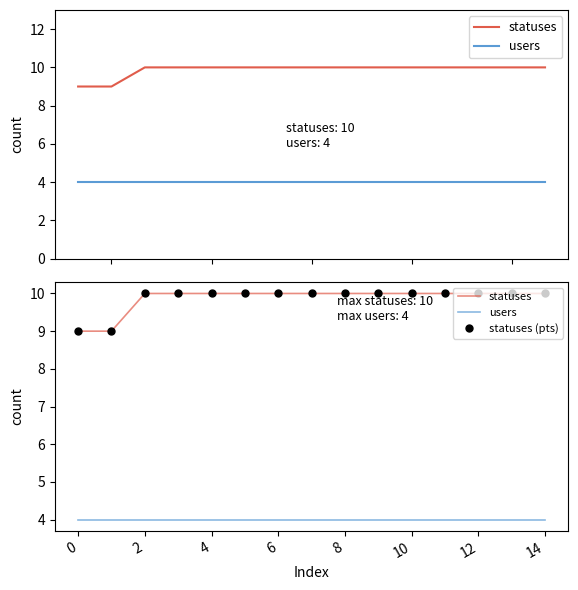

Is the value of users at 4 greater than the value of statuses at 12?

No